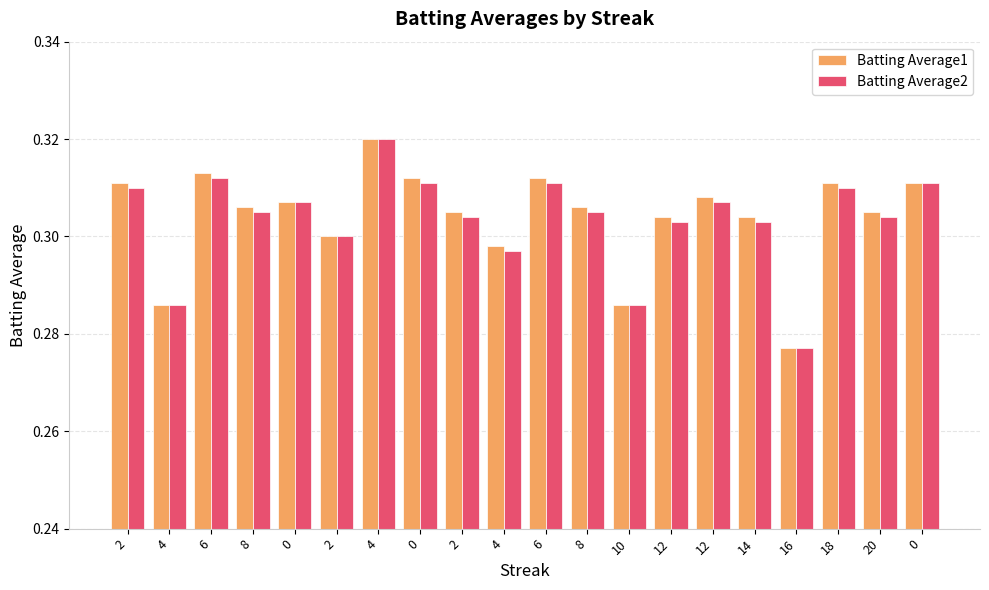

How many bars are there in each group?

2